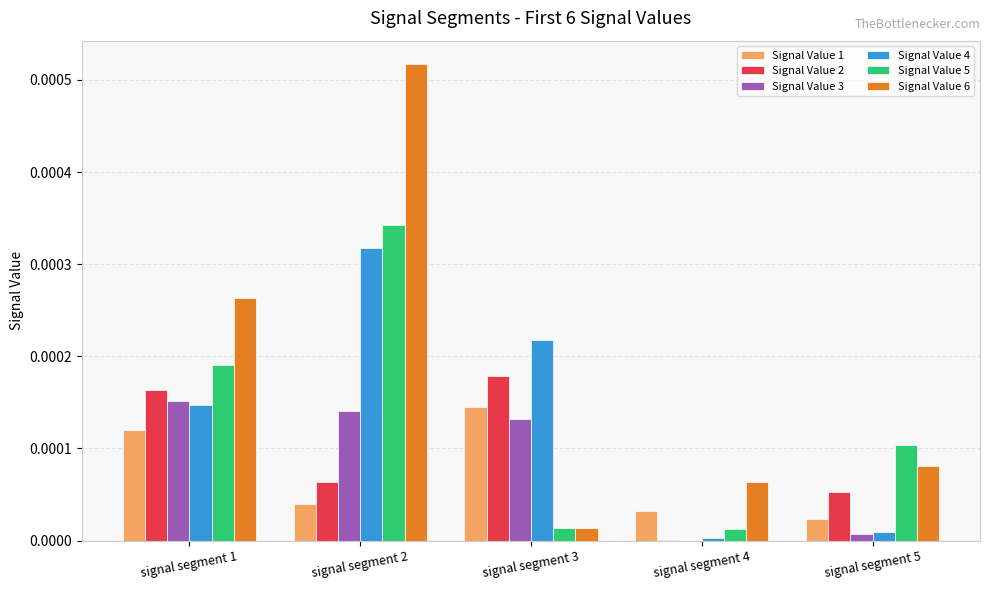

Count the number of categories in the chart.

5